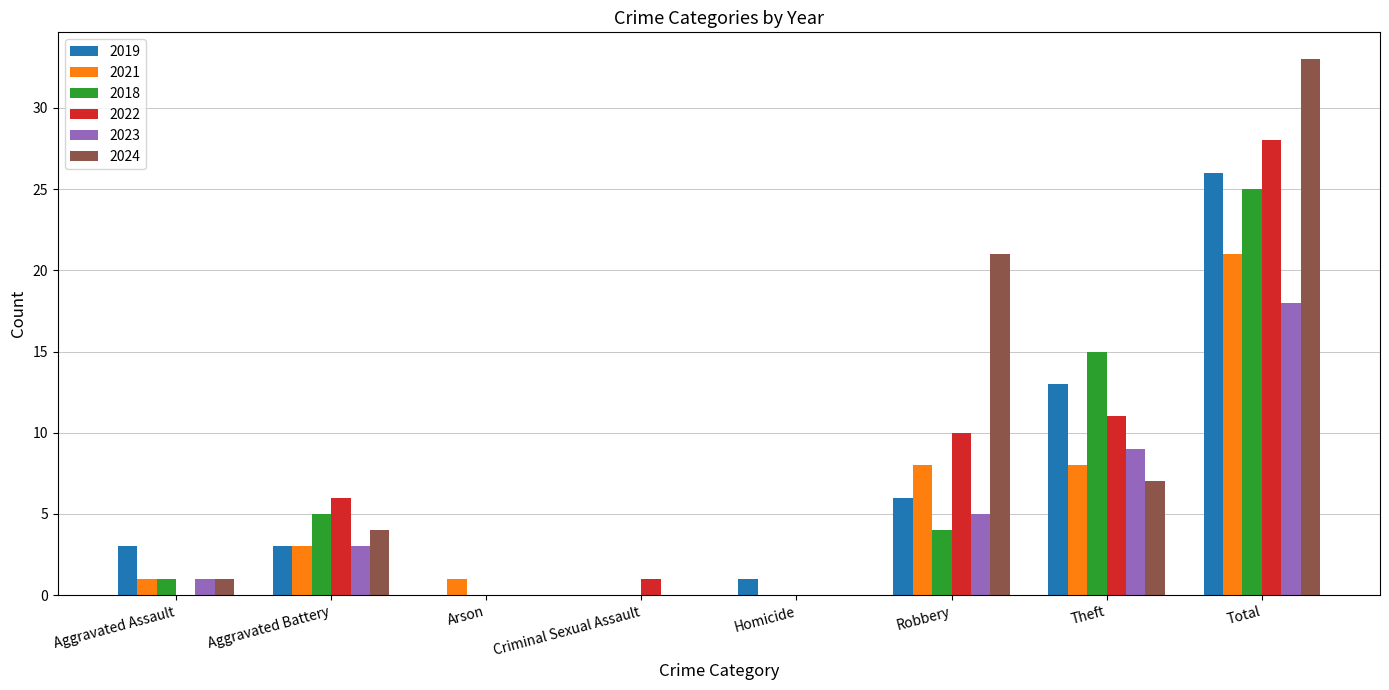

What is the sum of all 2024 values?

66